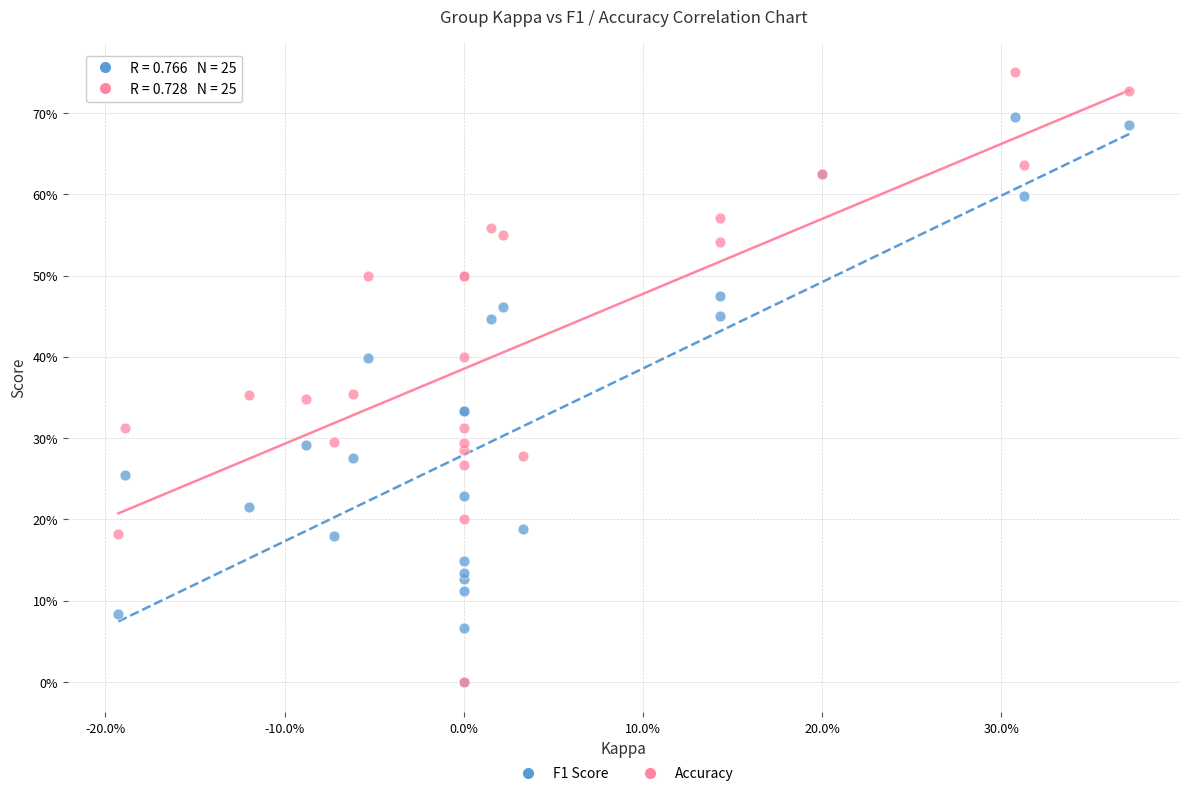

Which series reaches the maximum Y coordinate?

Accuracy